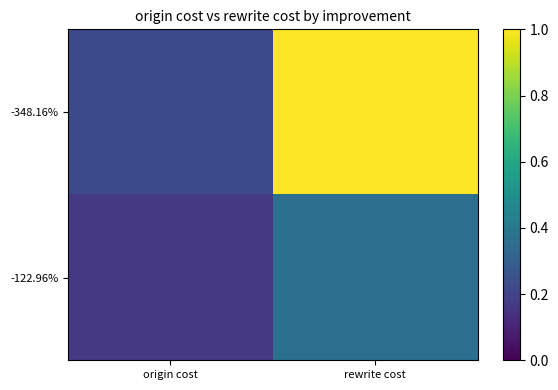

Reading left to right, transcribe all the data shown in this chart.

-348.16%: origin cost=0.2	rewrite cost=1.0
-122.96%: origin cost=0.2	rewrite cost=0.4